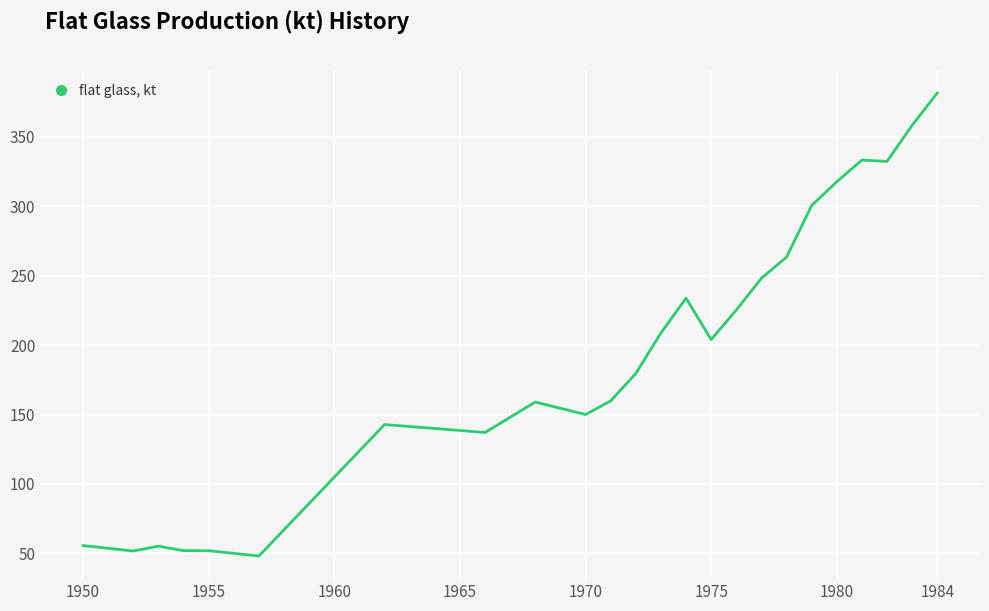

What is the difference between the maximum and minimum values?

333.6